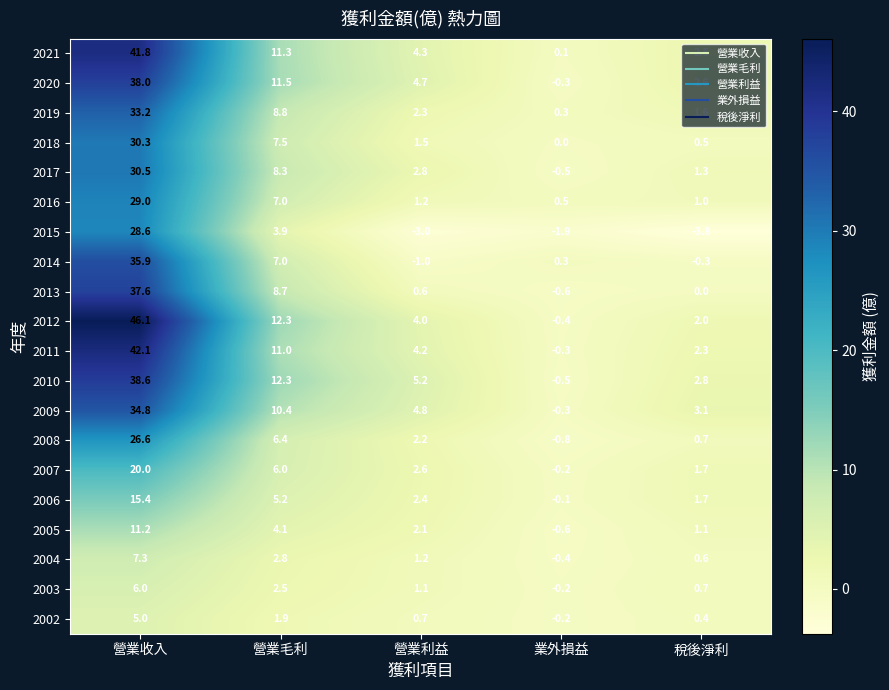

How many negative values does the 2010 series have?

1